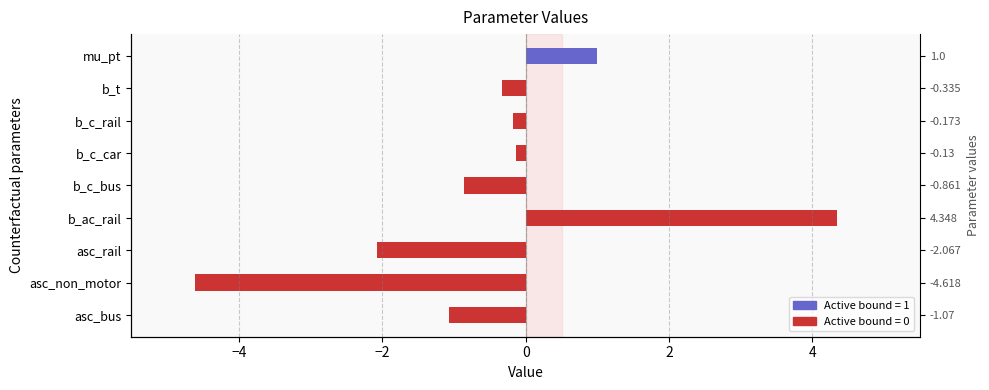

The value at asc_bus is -1.7. True or false?

False